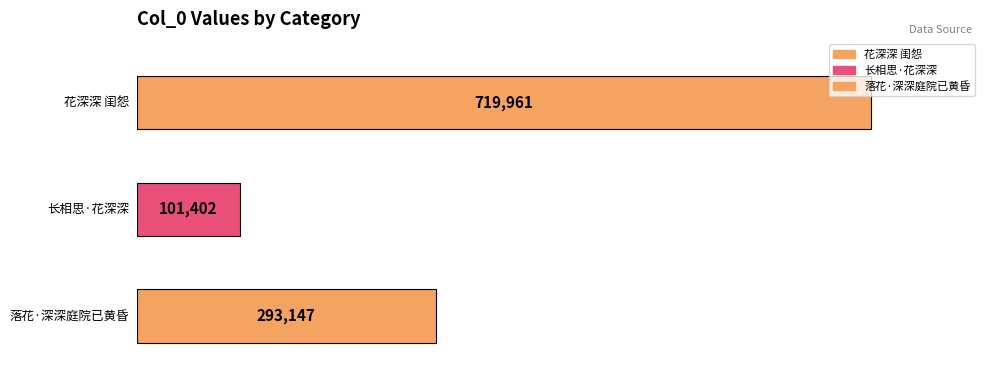

What is the label of the 3rd bar from the right?

花深深 闺怨